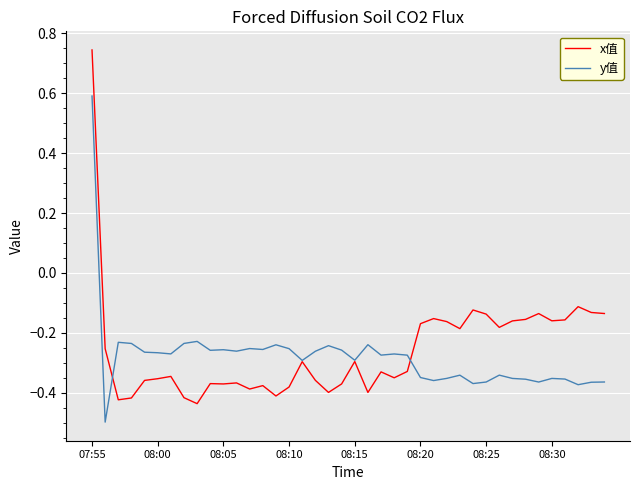

Which series has the largest total across all categories?

x值